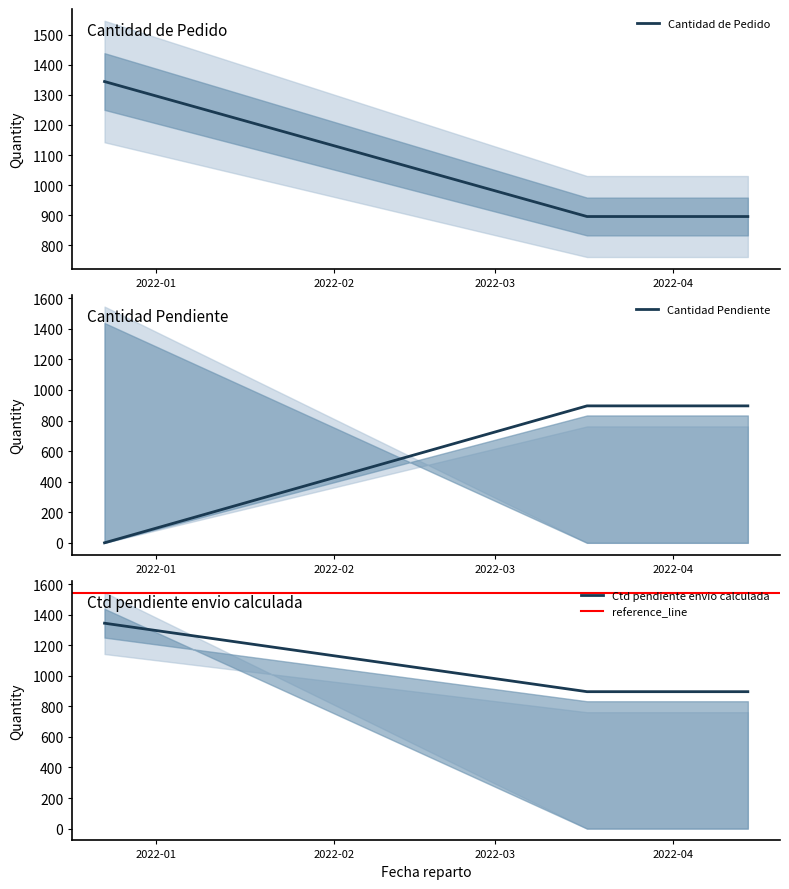

What is the minimum value for Cantidad de Pedido?

896